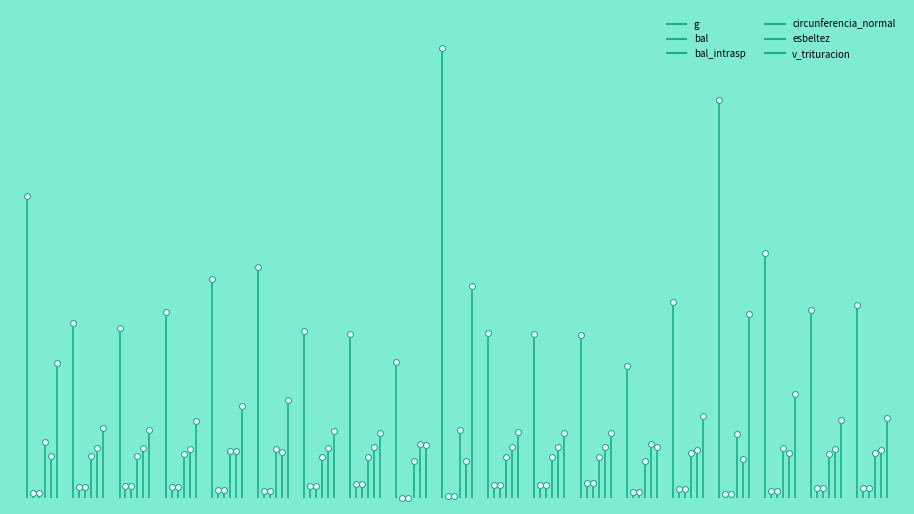

Which series has the widest spread of Y values?

g